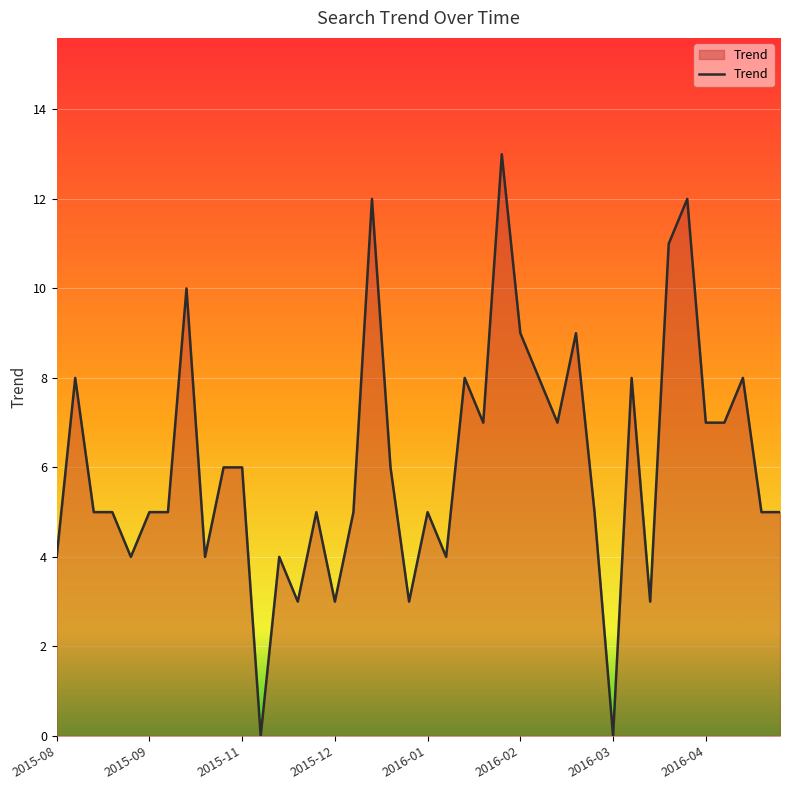

What is the maximum value shown in the chart?

13